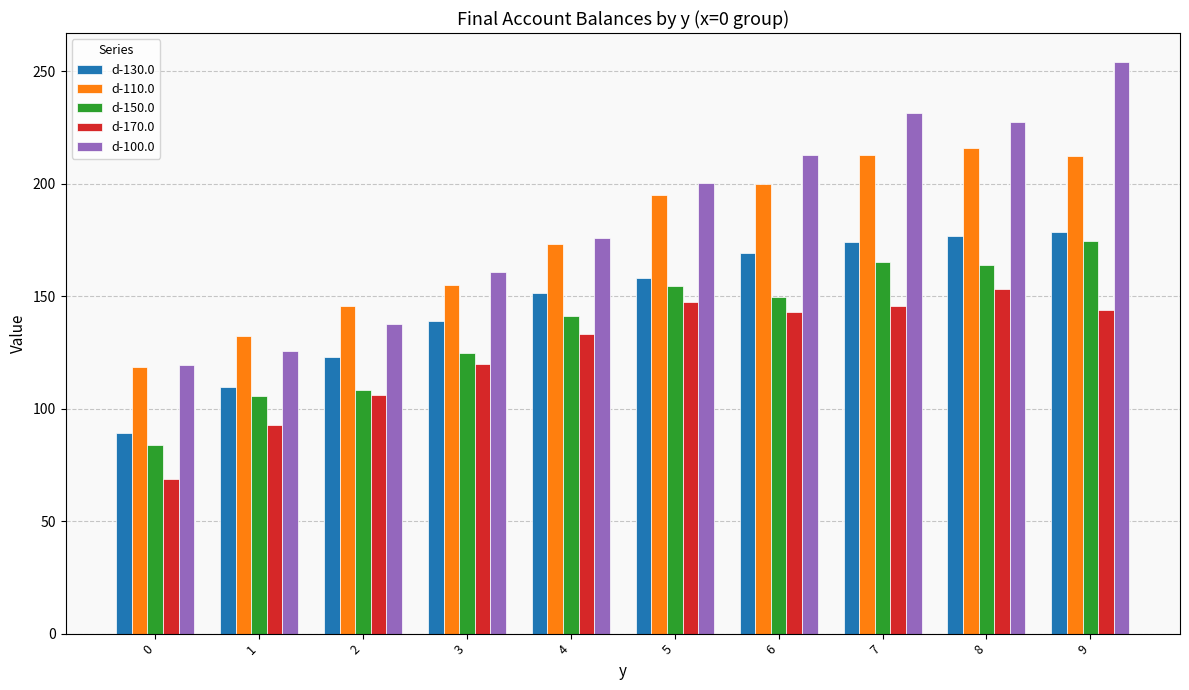

What is the total value across all series at 3?

699.0